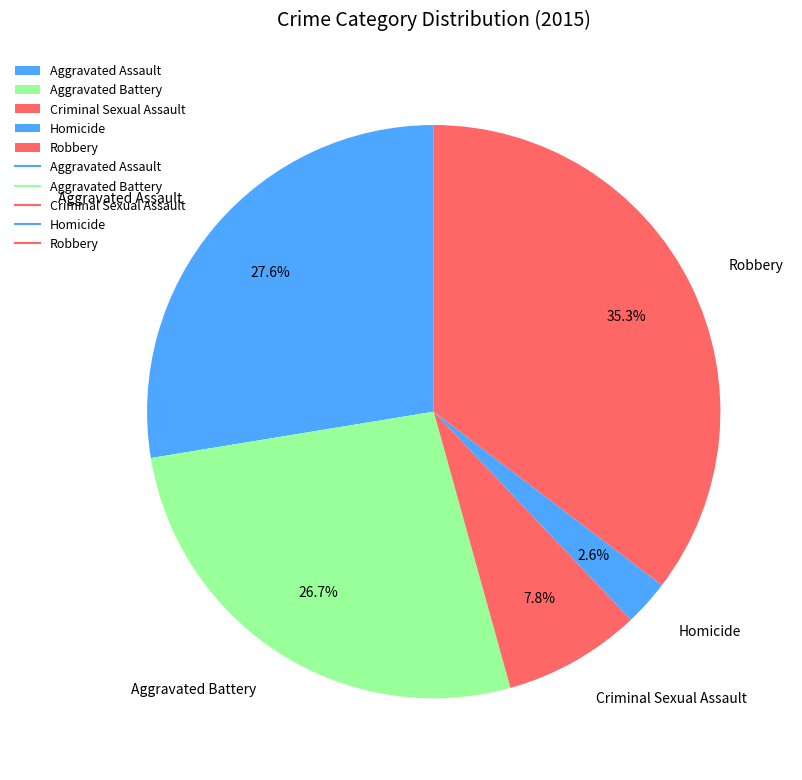

What is the total percentage of Aggravated Assault and Robbery?

62.9%